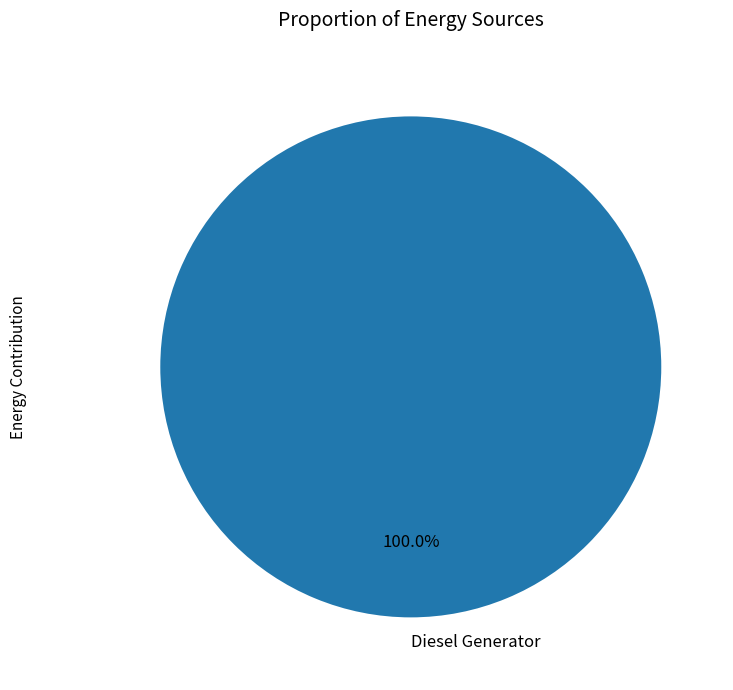

Rank the categories by value from lowest to highest.

Diesel Generator